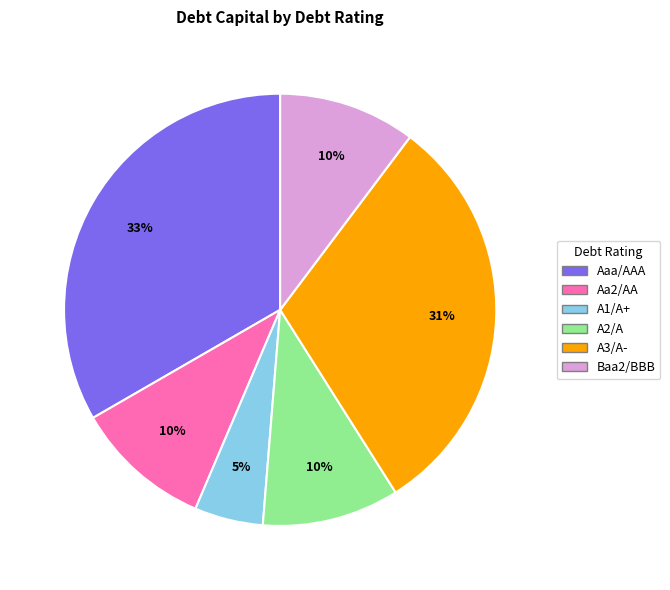

The Aa2/AA slice represents 29% of the pie. True or false?

False